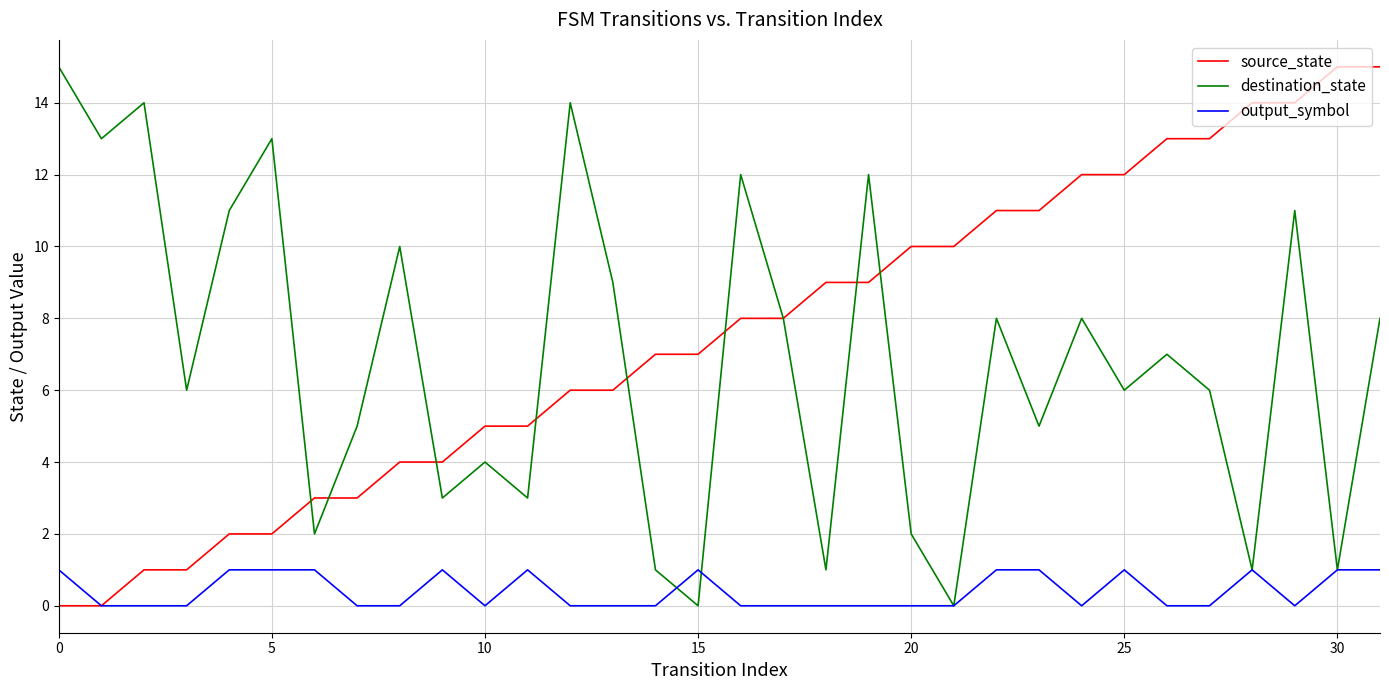

What is the maximum value for destination_state?

15